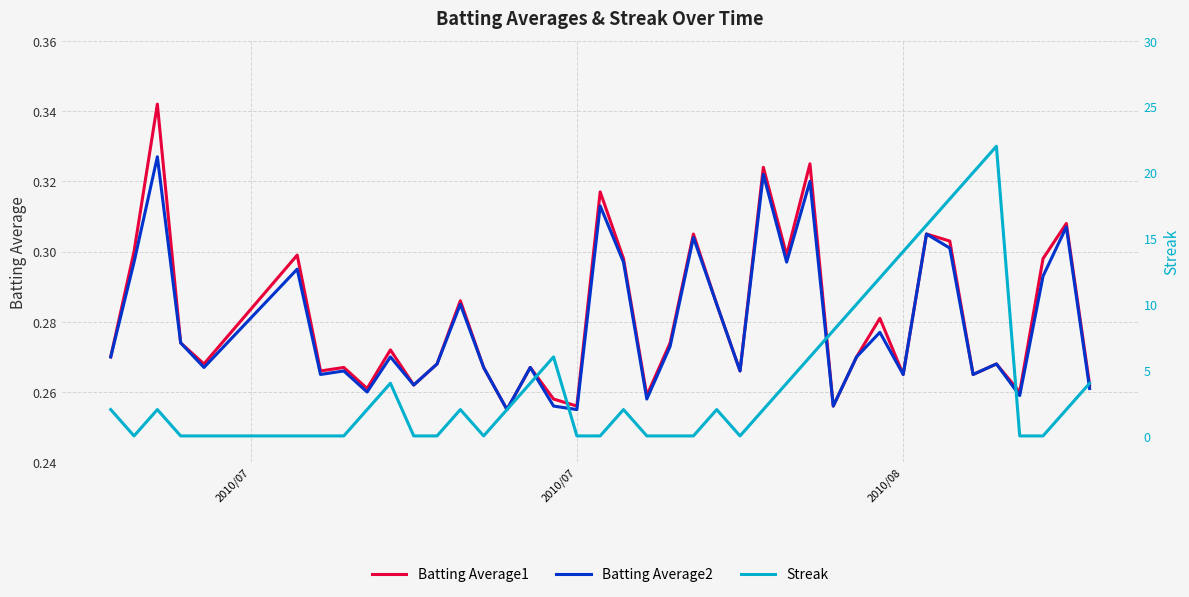

The Batting Average1 series shows 0.2 at 36. True or false?

False